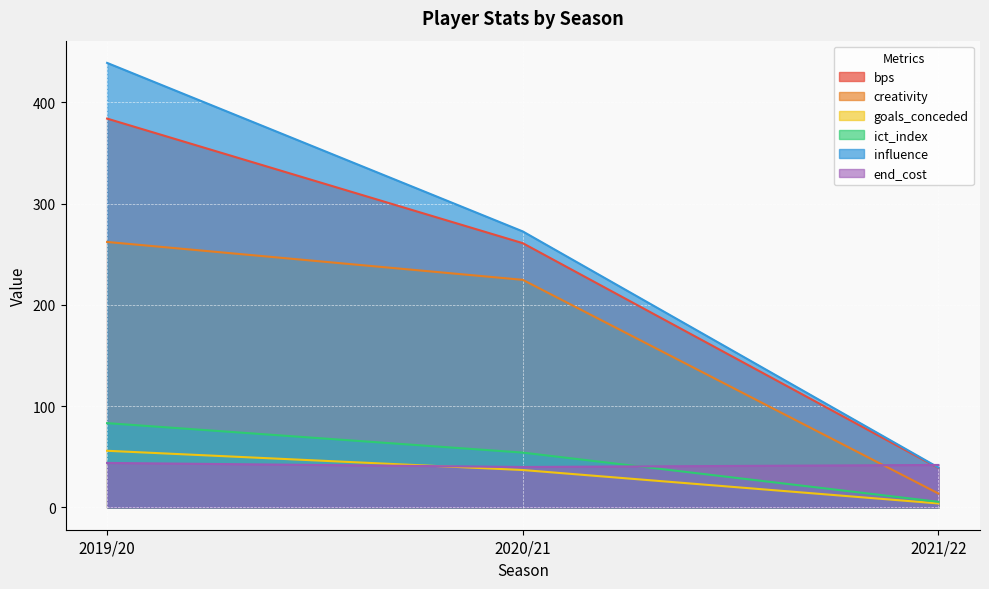

What is the spread (max minus min) of values at 2019/20?

395.0